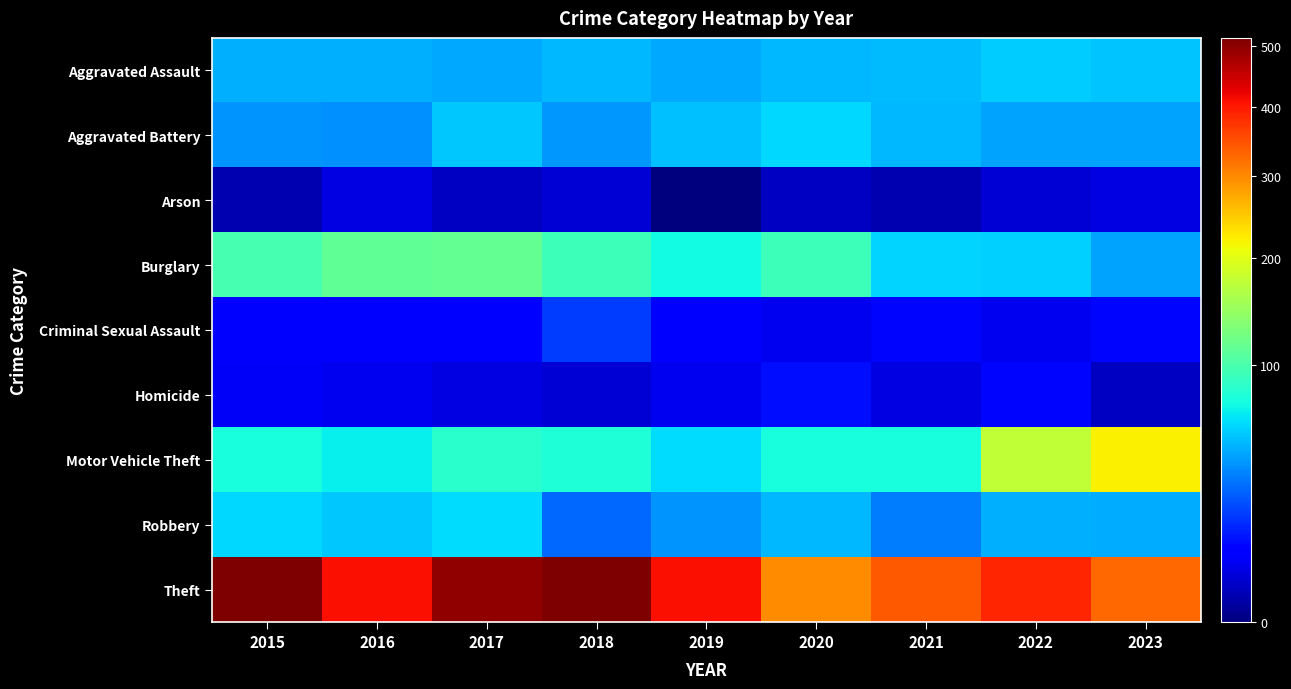

Reading right to left, extract all data points from this chart.

Aggravated Assault: 2023=52	2022=55	2021=50	2020=48	2019=44	2018=48	2017=44	2016=46	2015=46
Aggravated Battery: 2023=42	2022=42	2021=49	2020=59	2019=51	2018=39	2017=54	2016=37	2015=38
Arson: 2023=4	2022=3	2021=1	2020=2	2019=0	2018=3	2017=2	2016=4	2015=1
Burglary: 2023=42	2022=56	2021=57	2020=92	2019=72	2018=92	2017=114	2016=112	2015=98
Criminal Sexual Assault: 2023=9	2022=5	2021=9	2020=5	2019=7	2018=18	2017=7	2016=7	2015=7
Homicide: 2023=2	2022=9	2021=4	2020=10	2019=5	2018=3	2017=4	2016=5	2015=6
Motor Vehicle Theft: 2023=220	2022=175	2021=75	2020=75	2019=60	2018=78	2017=82	2016=67	2015=75
Robbery: 2023=45	2022=46	2021=32	2020=48	2019=38	2018=27	2017=60	2016=54	2015=59
Theft: 2023=329	2022=388	2021=341	2020=296	2019=409	2018=515	2017=497	2016=409	2015=515